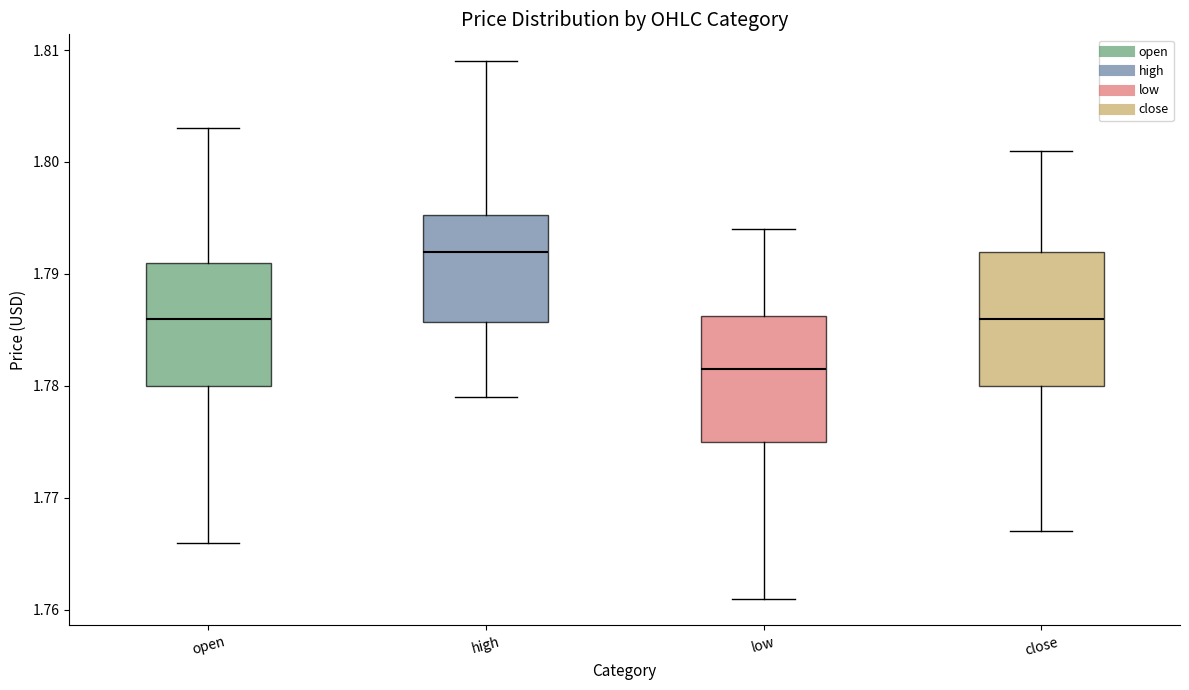

Which box has the highest median line?

high